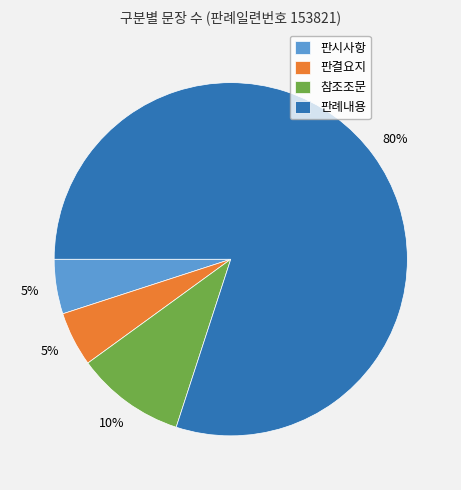

Which has a higher value, 판시사항 or 참조조문?

참조조문